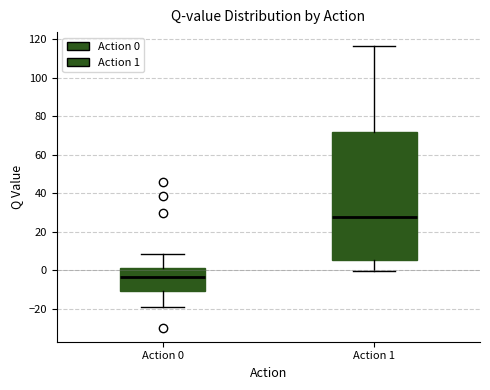

Reading left to right, read every box against the y-axis: the position of its median line, the range the box covers, and the ends of its whiskers. The values are not printed on the chart, so give them approximately, as read against the axis.

Action 0: median -4, box -10 to 2, whiskers -20 to 8
Action 1: median 28, box 6 to 72, whiskers 0 to 116